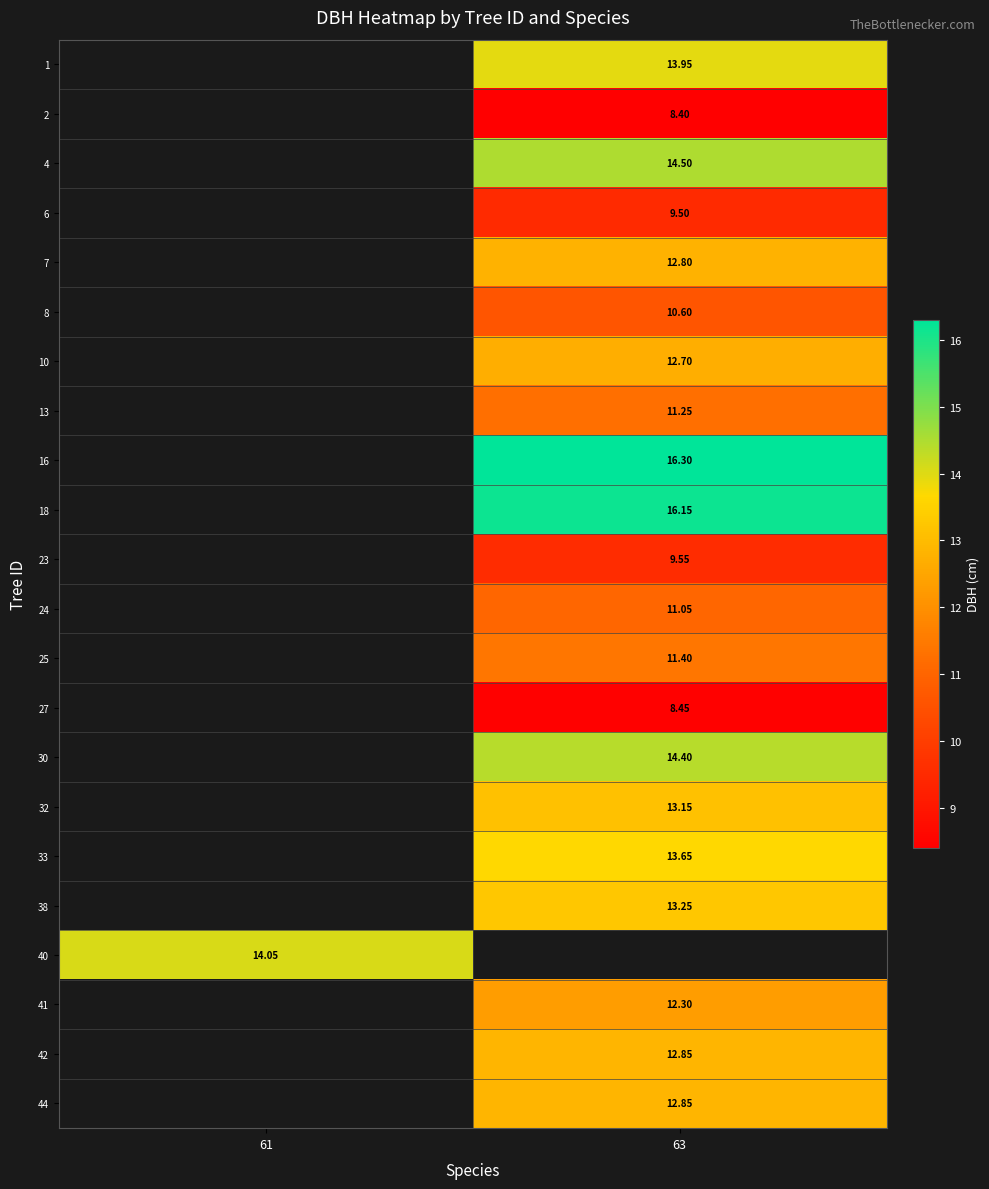

Is the value of 30 at 63 greater than the value of 18 at 61?

No